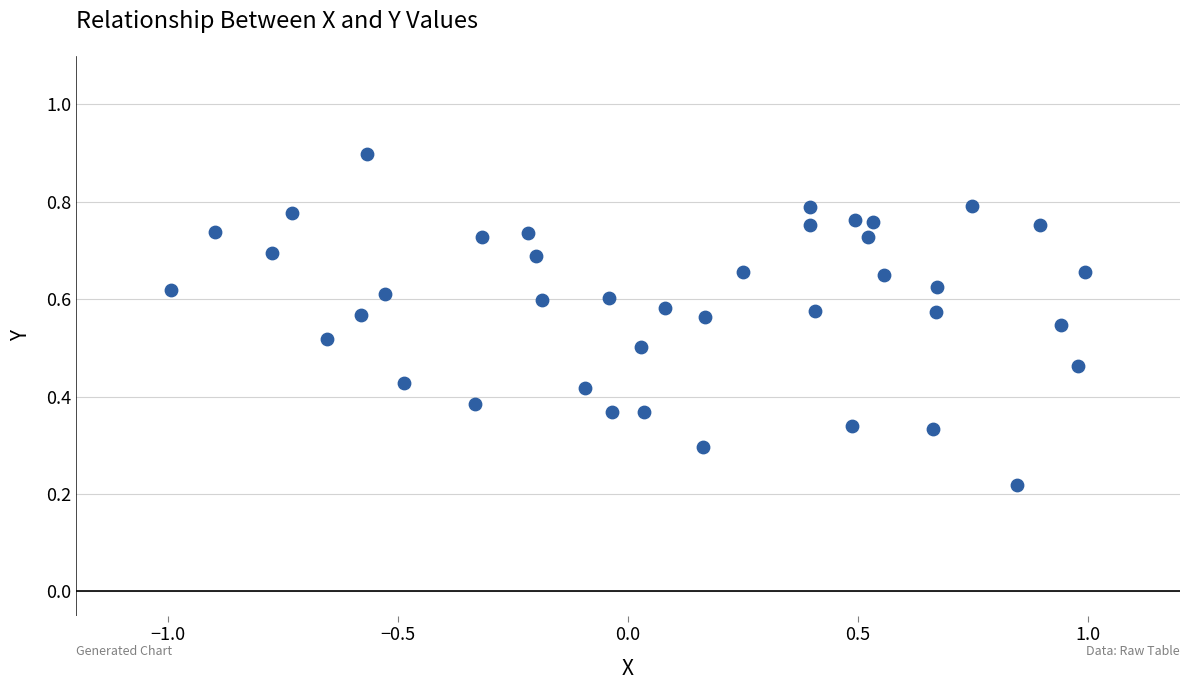

What is the range of X values (max minus min)?

2.0